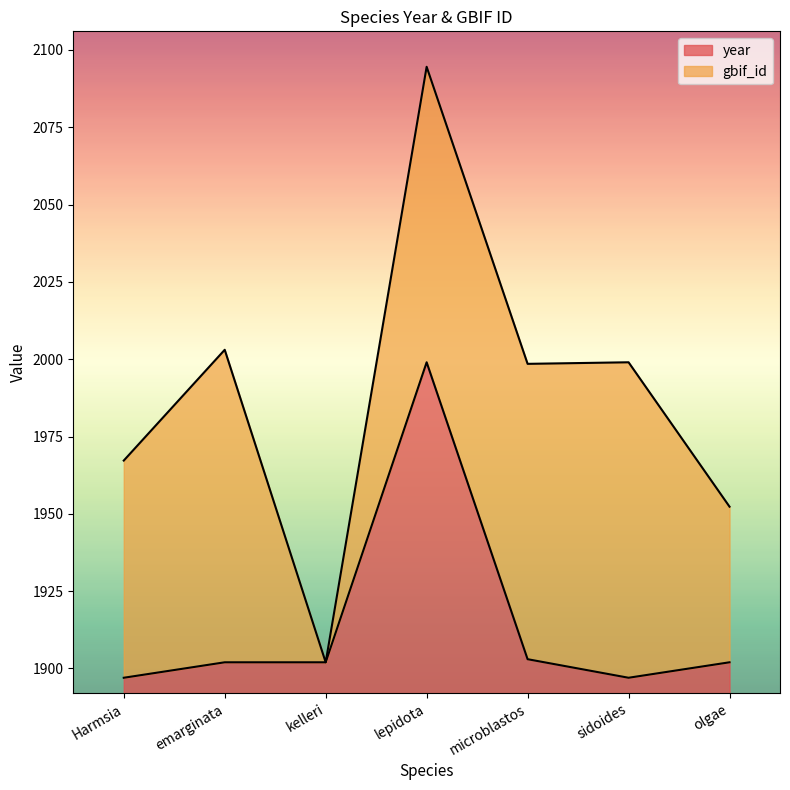

What is the label of the 5th point from the right?

kelleri